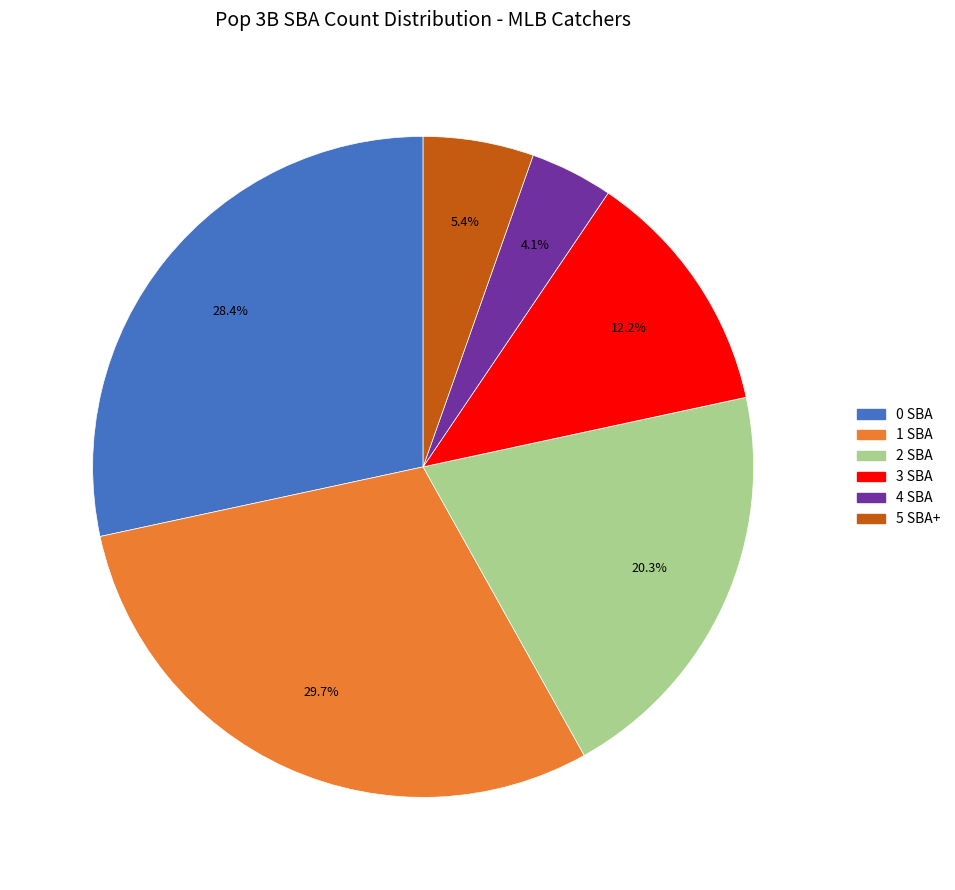

Rank the categories by value from highest to lowest.

1 SBA, 0 SBA, 2 SBA, 3 SBA, 5 SBA+, 4 SBA